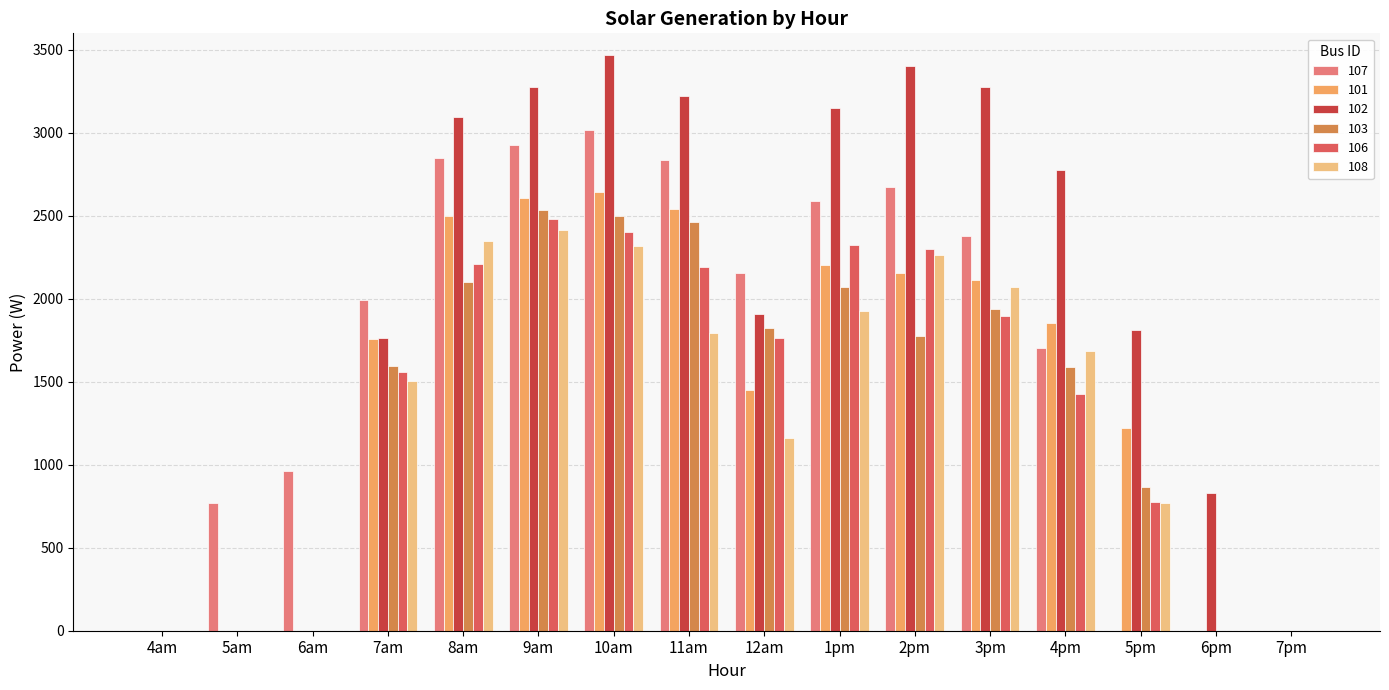

Is the value of 102 at 4am greater than the value of 101 at 4pm?

No